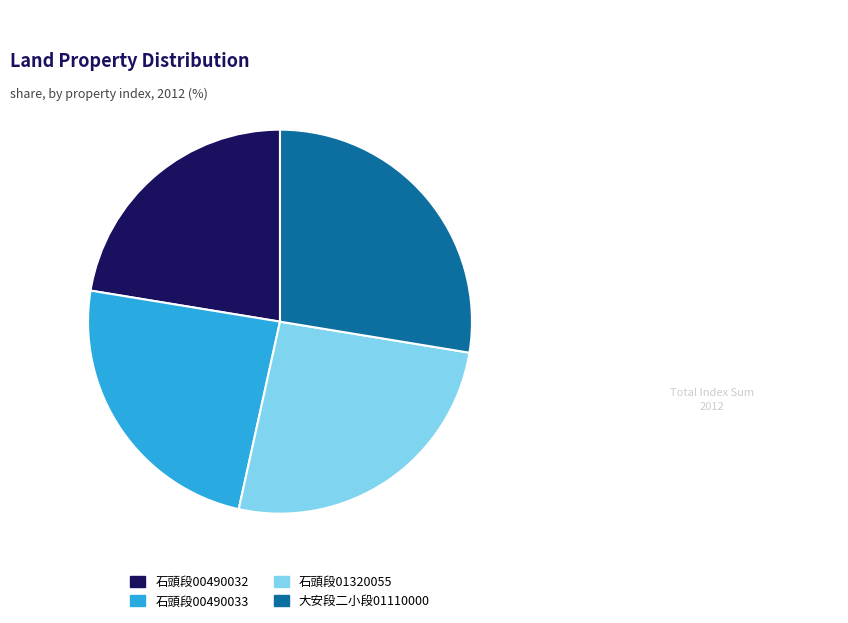

Is it true that 大安段二小段01110000 is 18% of the pie?

False